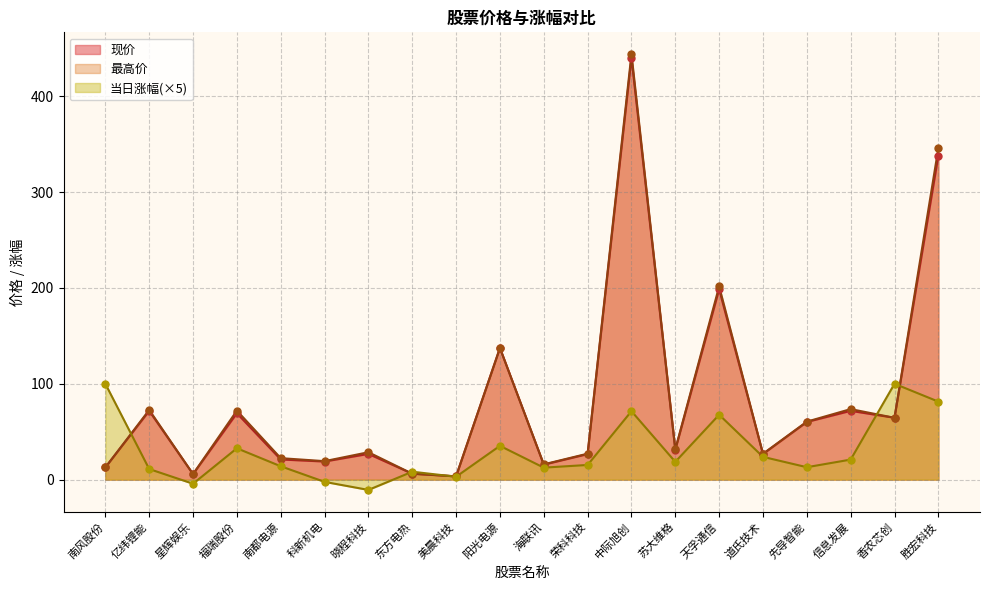

Which series has the largest Y range (max minus min)?

最高价